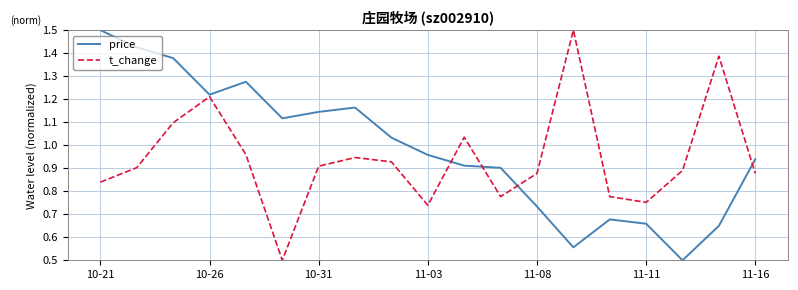

How many interior local valleys does the t_change series have?

4